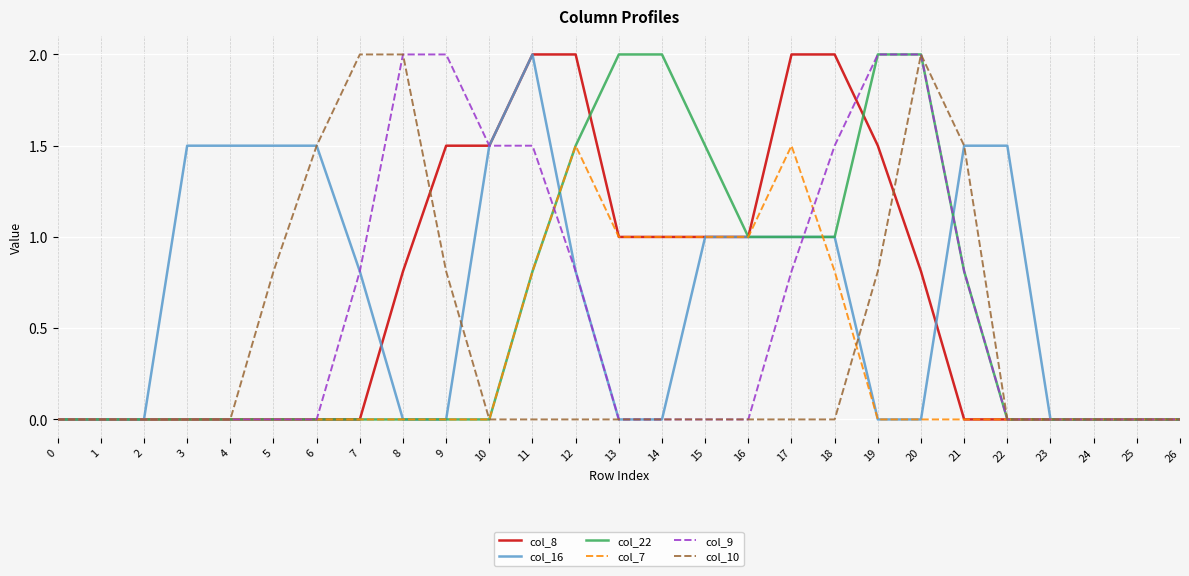

What is the difference between the highest and lowest values at 16?

1.0